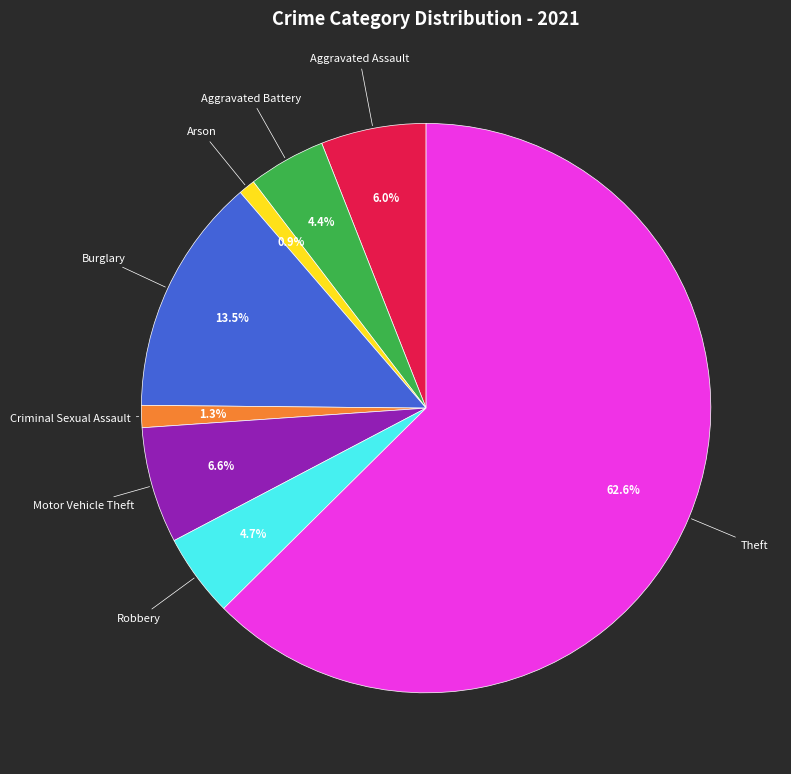

Is there any slice that represents more than half of the pie?

Yes